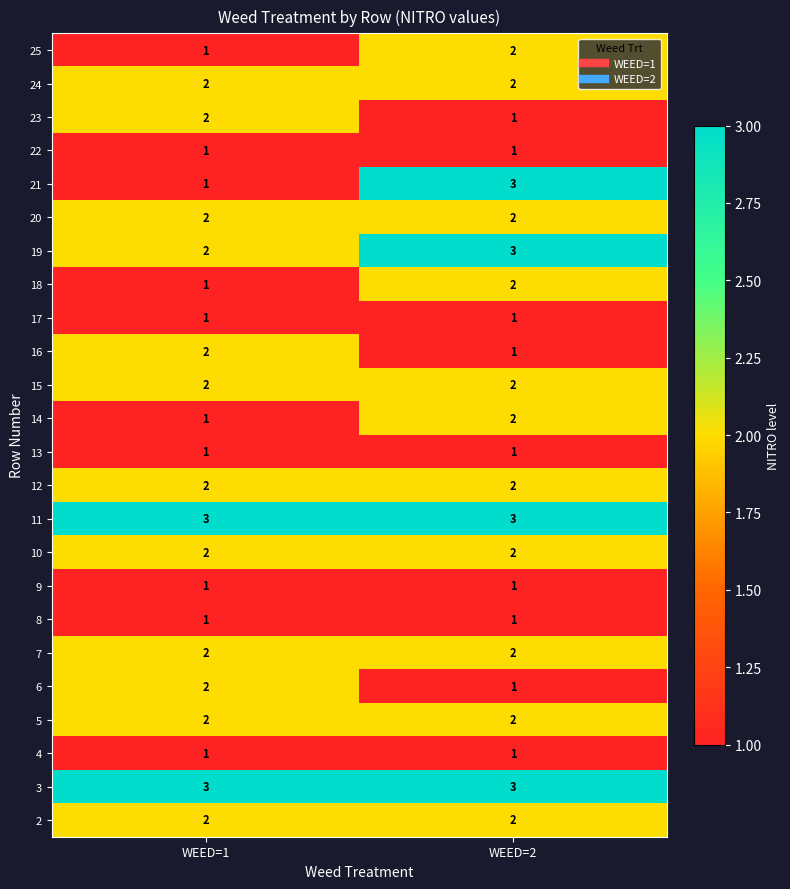

True or false: 13 has a value of 1 at WEED=1.

True